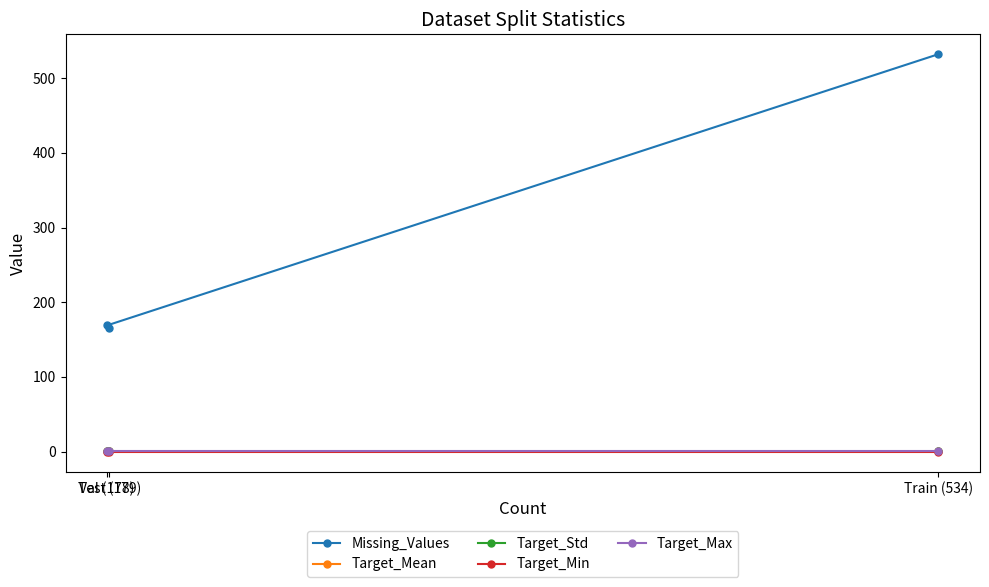

Is it true that Target_Max equals 1.7 at Train (534)?

False